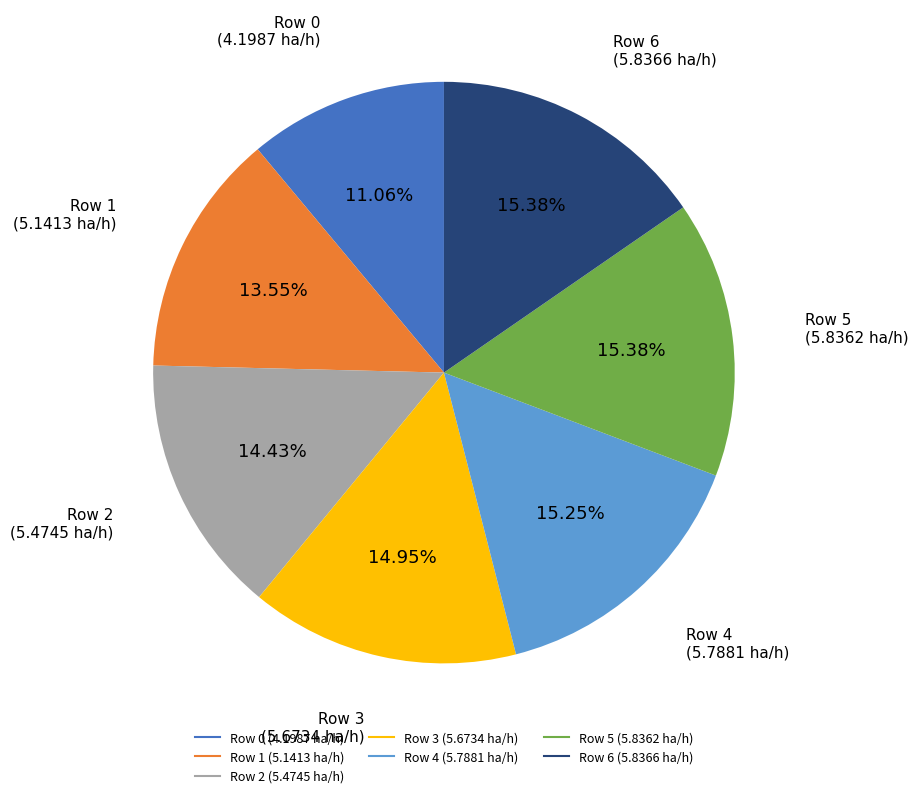

Is there a majority slice in this chart?

No